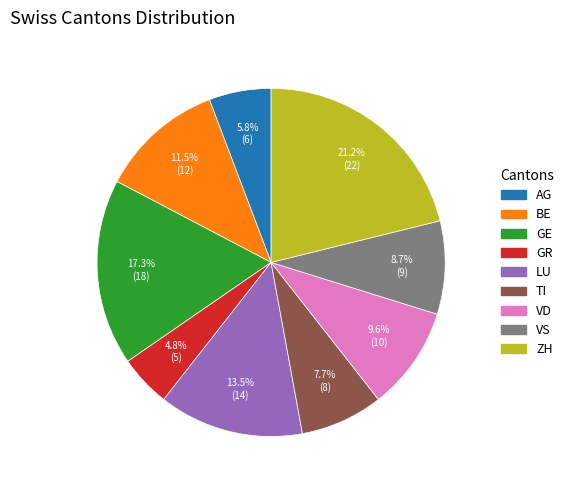

To the nearest percent, what is the average slice percentage?

11%